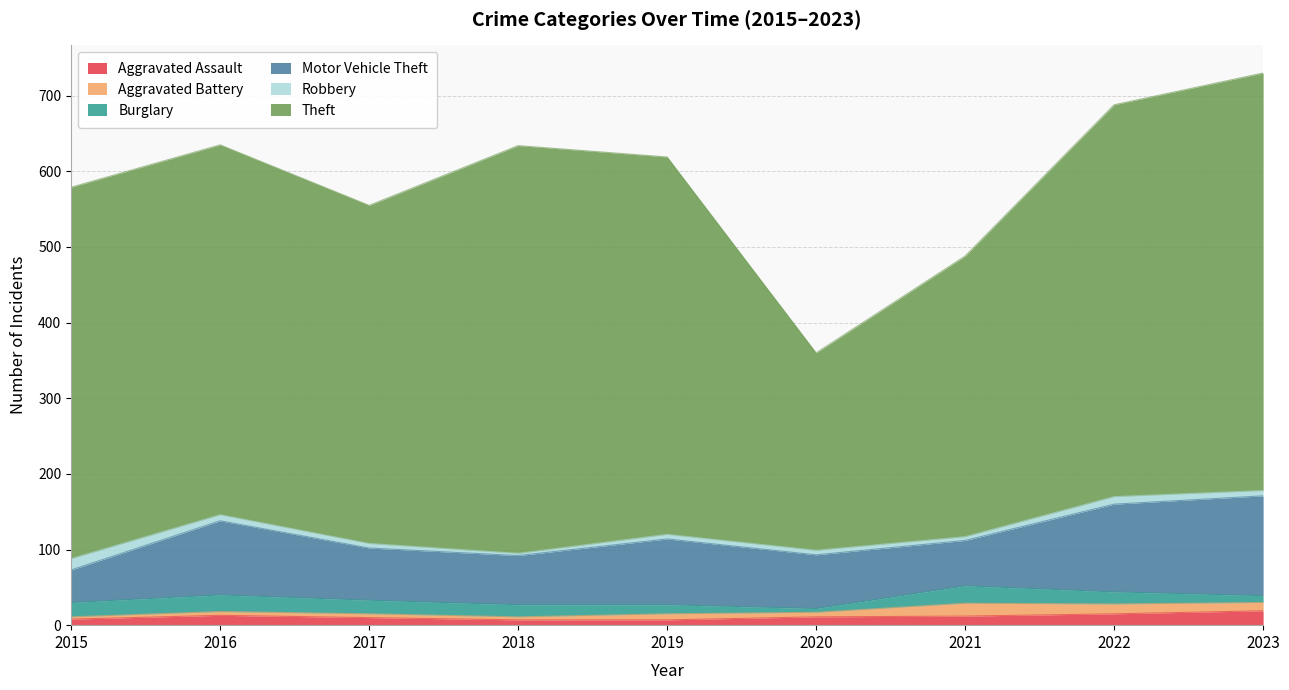

Rank the categories by Theft value from lowest to highest.

2020, 2021, 2017, 2016, 2015, 2019, 2022, 2018, 2023